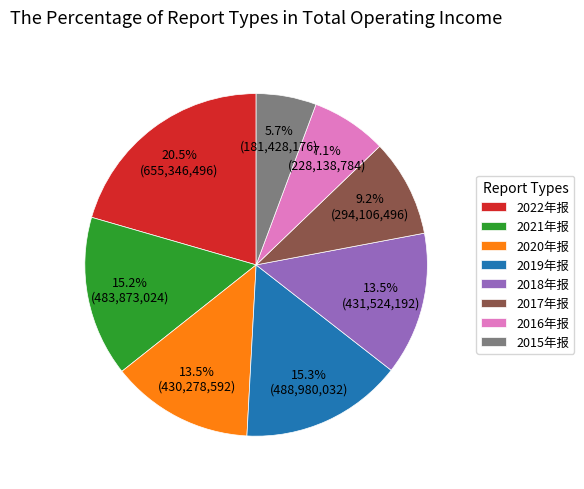

To the nearest percent, what portion does 2015年报 represent?

6%